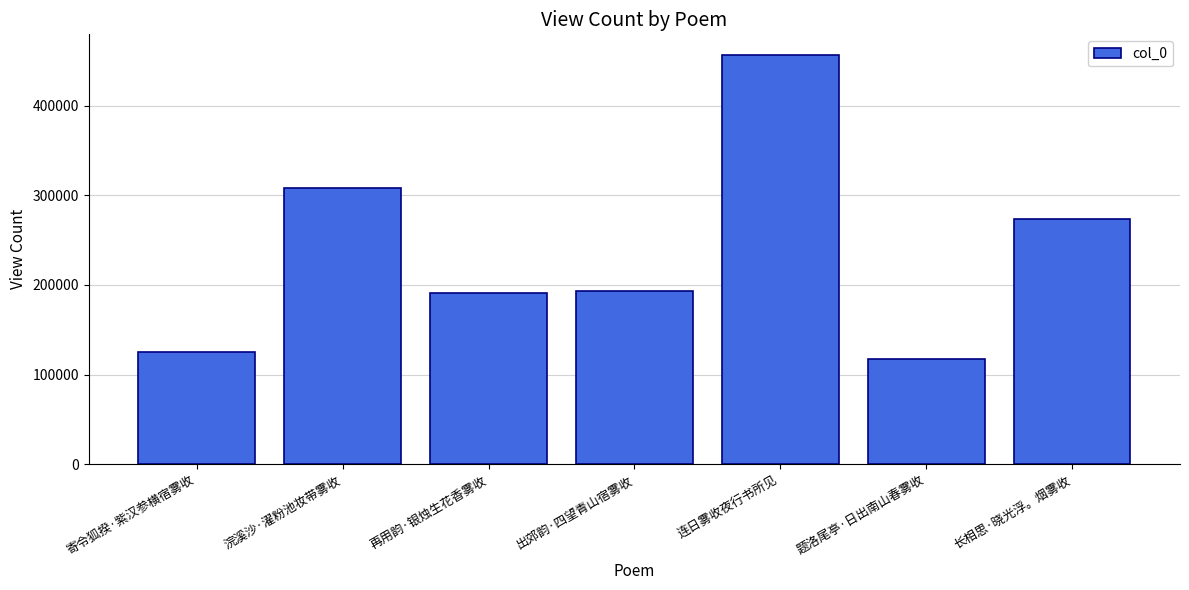

At which label is the value closest to 286948?

长相思·晓光浮。烟雾收